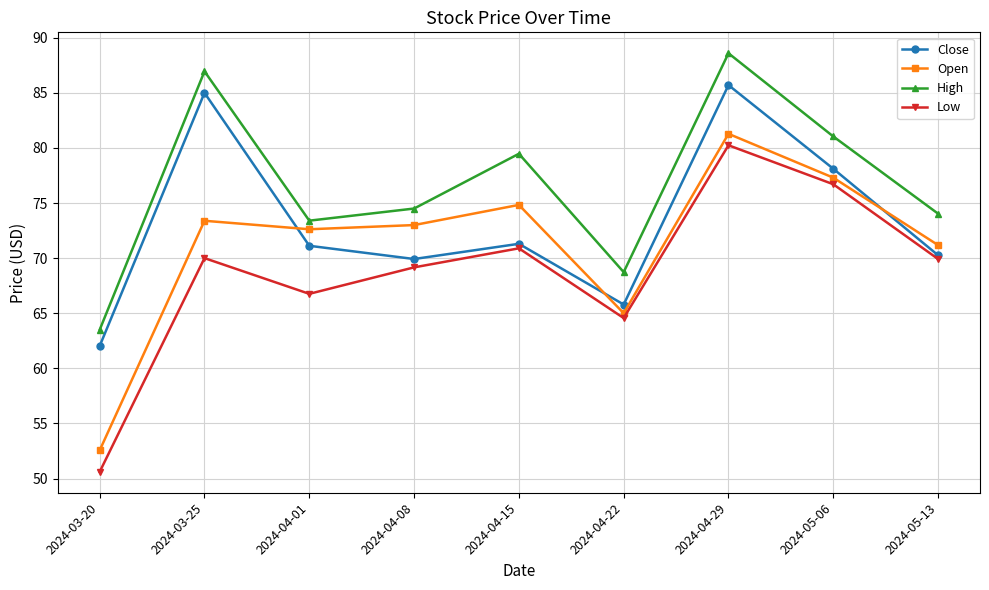

At which label does High first exceed 74?

2024-03-25